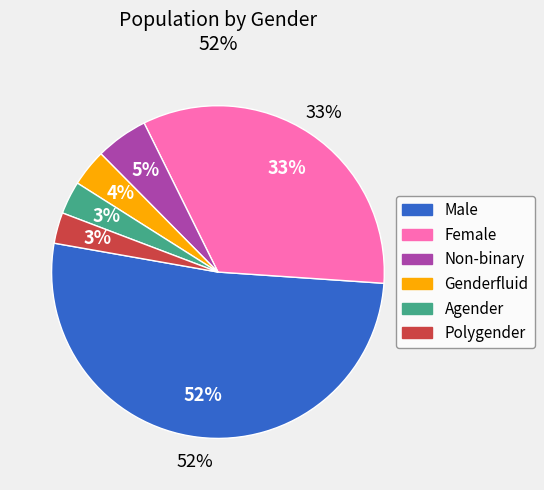

True or false: Agender accounts for 9% of the total.

False